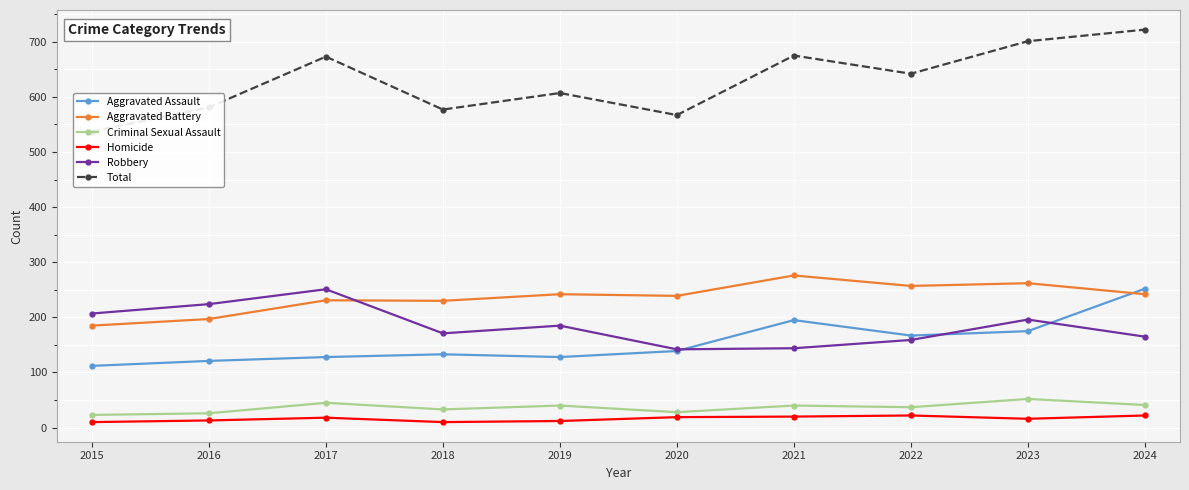

How many data points in Aggravated Assault are less than 139?

5